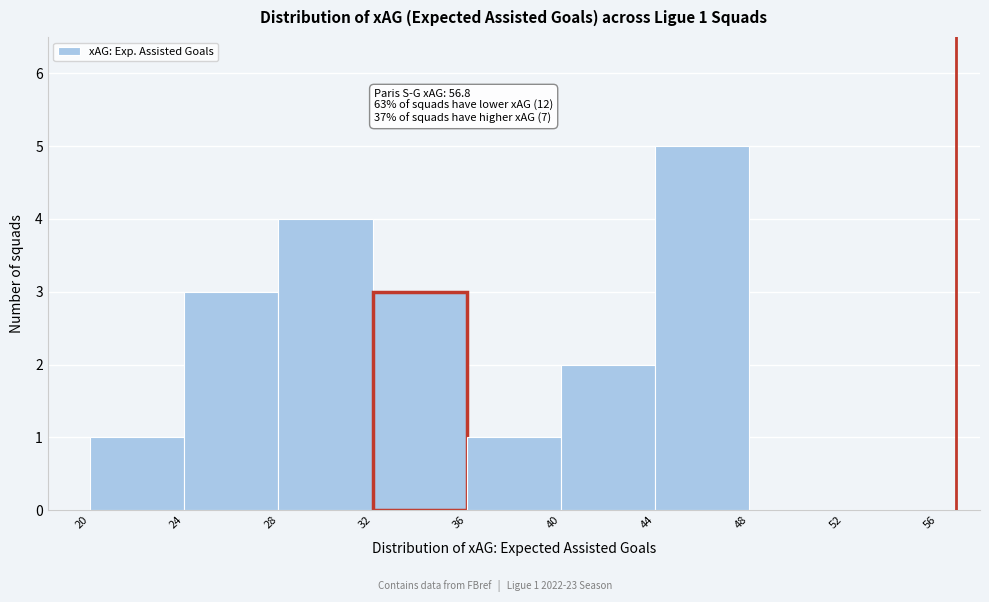

Over which range of the x-axis is the bar tallest?

44 to 48